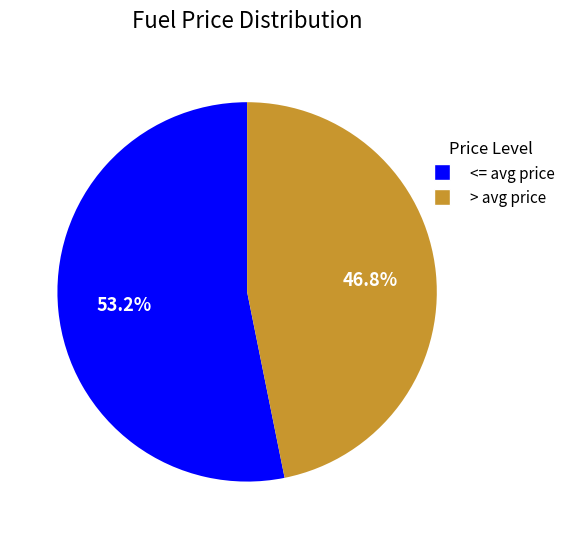

Does any single category account for the majority?

Yes